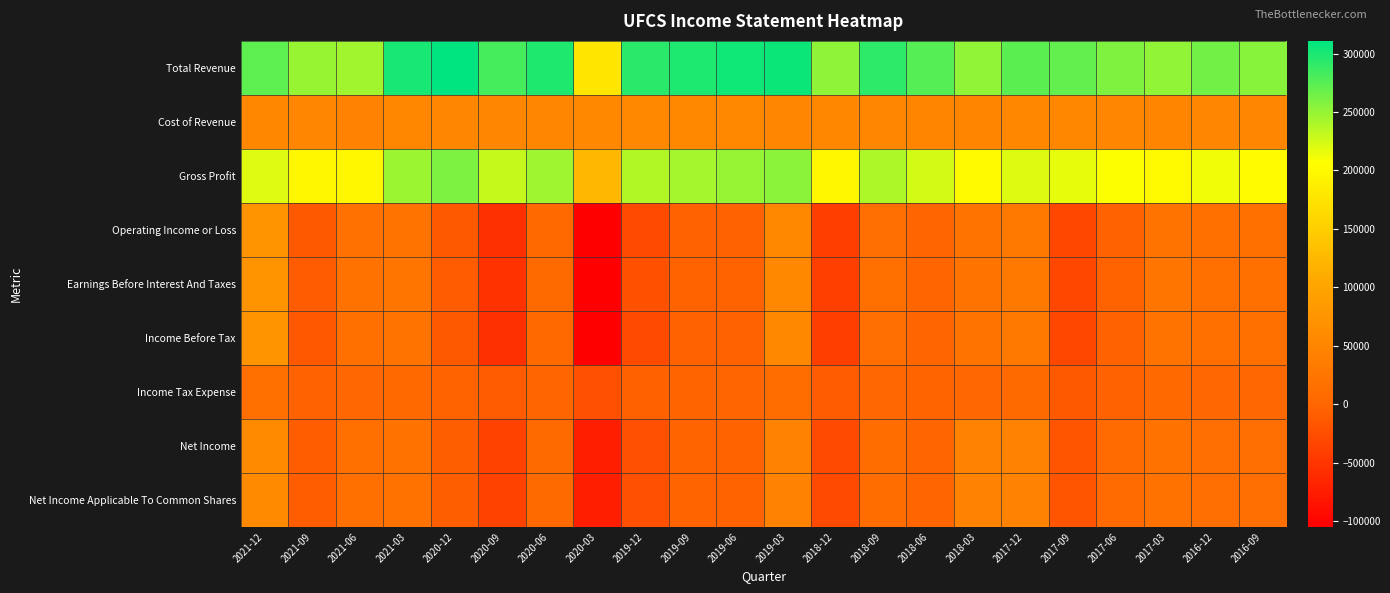

Reading right to left, what are all the values shown in this chart?

Total Revenue: 2016-09=255600	2016-12=264500	2017-03=251300	2017-06=258500	2017-09=269600	2017-12=273400	2018-03=250800	2018-06=275400	2018-09=291900	2018-12=252100	2019-03=305500	2019-06=304200	2019-09=298100	2019-12=293400	2020-03=177800	2020-06=297800	2020-09=282100	2020-12=310900	2021-03=300700	2021-06=244400	2021-09=248500	2021-12=272500
Cost of Revenue: 2016-09=52200	2016-12=51700	2017-03=50500	2017-06=51400	2017-09=53000	2017-12=52900	2018-03=49600	2018-06=50800	2018-09=51800	2018-12=54000	2019-03=52200	2019-06=54800	2019-09=54800	2019-12=54900	2020-03=54500	2020-06=51900	2020-09=52100	2020-12=51800	2021-03=53300	2021-06=46000	2021-09=51300	2021-12=52900
Gross Profit: 2016-09=203400	2016-12=212800	2017-03=200800	2017-06=207100	2017-09=216600	2017-12=220500	2018-03=201200	2018-06=224600	2018-09=240100	2018-12=198100	2019-03=253300	2019-06=249400	2019-09=243300	2019-12=238500	2020-03=123300	2020-06=245900	2020-09=230000	2020-12=259100	2021-03=247400	2021-06=198400	2021-09=197200	2021-12=219600
Operating Income or Loss: 2016-09=14000	2016-12=13900	2017-03=23000	2017-06=-4300	2017-09=-32400	2017-12=29400	2018-03=21600	2018-06=-1800	2018-09=12600	2018-12=-41500	2019-03=54600	2019-06=-4600	2019-09=-4500	2019-12=-28700	2020-03=-105000	2020-06=4200	2020-09=-55200	2020-12=-13500	2021-03=22700	2021-06=17900	2021-09=-13700	2021-12=73100
Earnings Before Interest And Taxes: 2016-09=15700	2016-12=15100	2017-03=24200	2017-06=-3200	2017-09=-31200	2017-12=30400	2018-03=22700	2018-06=-700	2018-09=14300	2018-12=-40400	2019-03=55800	2019-06=-3100	2019-09=-2900	2019-12=-21700	2020-03=-103400	2020-06=5900	2020-09=-53500	2020-12=-11900	2021-03=24300	2021-06=19400	2021-09=-11900	2021-12=74800
Income Before Tax: 2016-09=14000	2016-12=13900	2017-03=23000	2017-06=-4300	2017-09=-32400	2017-12=29400	2018-03=21600	2018-06=-1800	2018-09=12600	2018-12=-41500	2019-03=54700	2019-06=-4600	2019-09=-4500	2019-12=-28700	2020-03=-105000	2020-06=4200	2020-09=-55200	2020-12=-13500	2021-03=22700	2021-06=16300	2021-09=-14400	2021-12=72300
Income Tax Expense: 2016-09=2400	2016-12=1900	2017-03=4400	2017-06=-4400	2017-09=-13300	2017-12=6000	2018-03=1200	2018-06=-2000	2018-09=1500	2018-12=-12200	2019-03=10200	2019-06=-400	2019-09=-2200	2019-12=-5500	2020-03=-23000	2020-06=-100	2020-09=-11300	2020-12=-3900	2021-03=4000	2021-06=2500	2021-09=-4800	2021-12=14600
Net Income: 2016-09=12400	2016-12=12000	2017-03=19900	2017-06=7200	2017-09=-17900	2017-12=46000	2018-03=45800	2018-06=200	2018-09=11100	2018-12=-29300	2019-03=44500	2019-06=-4200	2019-09=-2300	2019-12=-23200	2020-03=-72500	2020-06=6000	2020-09=-37200	2020-12=-8900	2021-03=18700	2021-06=13800	2021-09=-9600	2021-12=57700
Net Income Applicable To Common Shares: 2016-09=12400	2016-12=12000	2017-03=19900	2017-06=7200	2017-09=-17900	2017-12=46000	2018-03=45800	2018-06=200	2018-09=11100	2018-12=-29300	2019-03=44500	2019-06=-4200	2019-09=-2300	2019-12=-23200	2020-03=-72500	2020-06=6000	2020-09=-37200	2020-12=-8900	2021-03=18700	2021-06=13800	2021-09=-9600	2021-12=57700